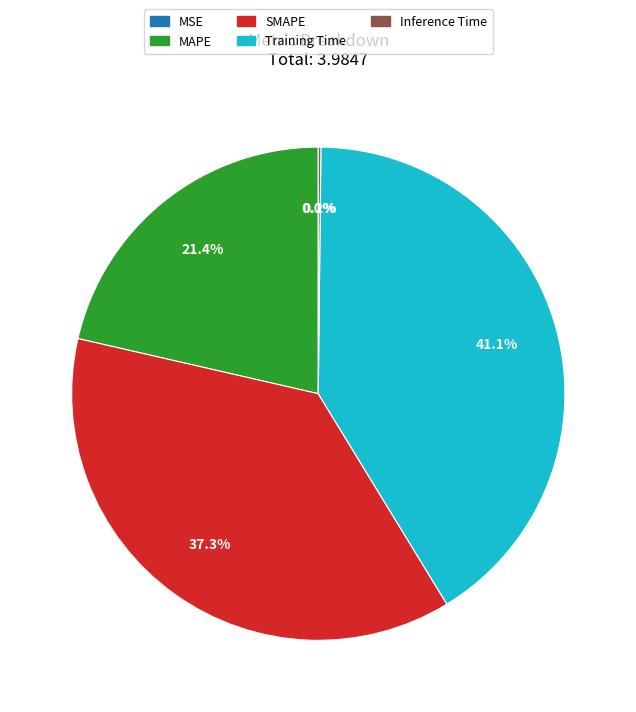

What is the total percentage of Training Time and MAPE?

62.5%